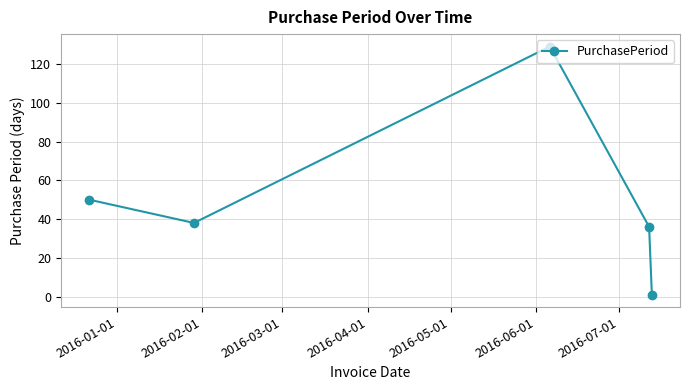

What is the maximum value shown in the chart?

129